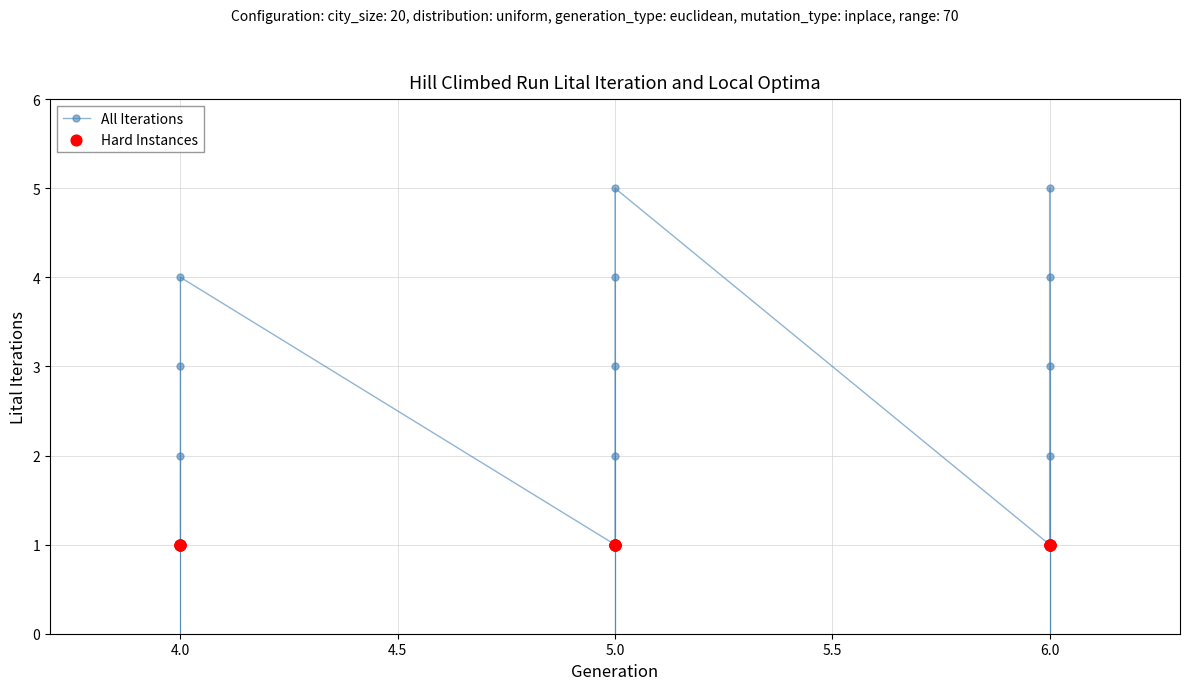

Which series has the widest spread of Y values?

All Iterations